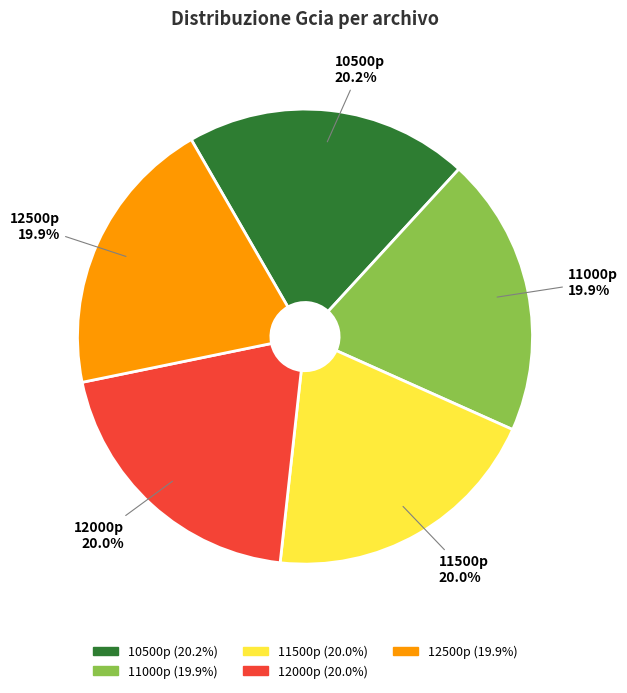

What is the ratio of the value at 11500p to the value at 12500p?

1.0